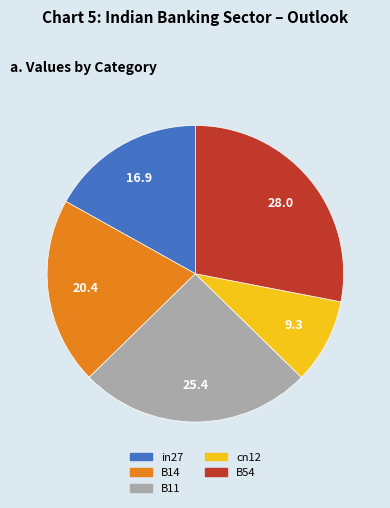

Rank the categories by value from lowest to highest.

cn12, in27, B14, B11, B54